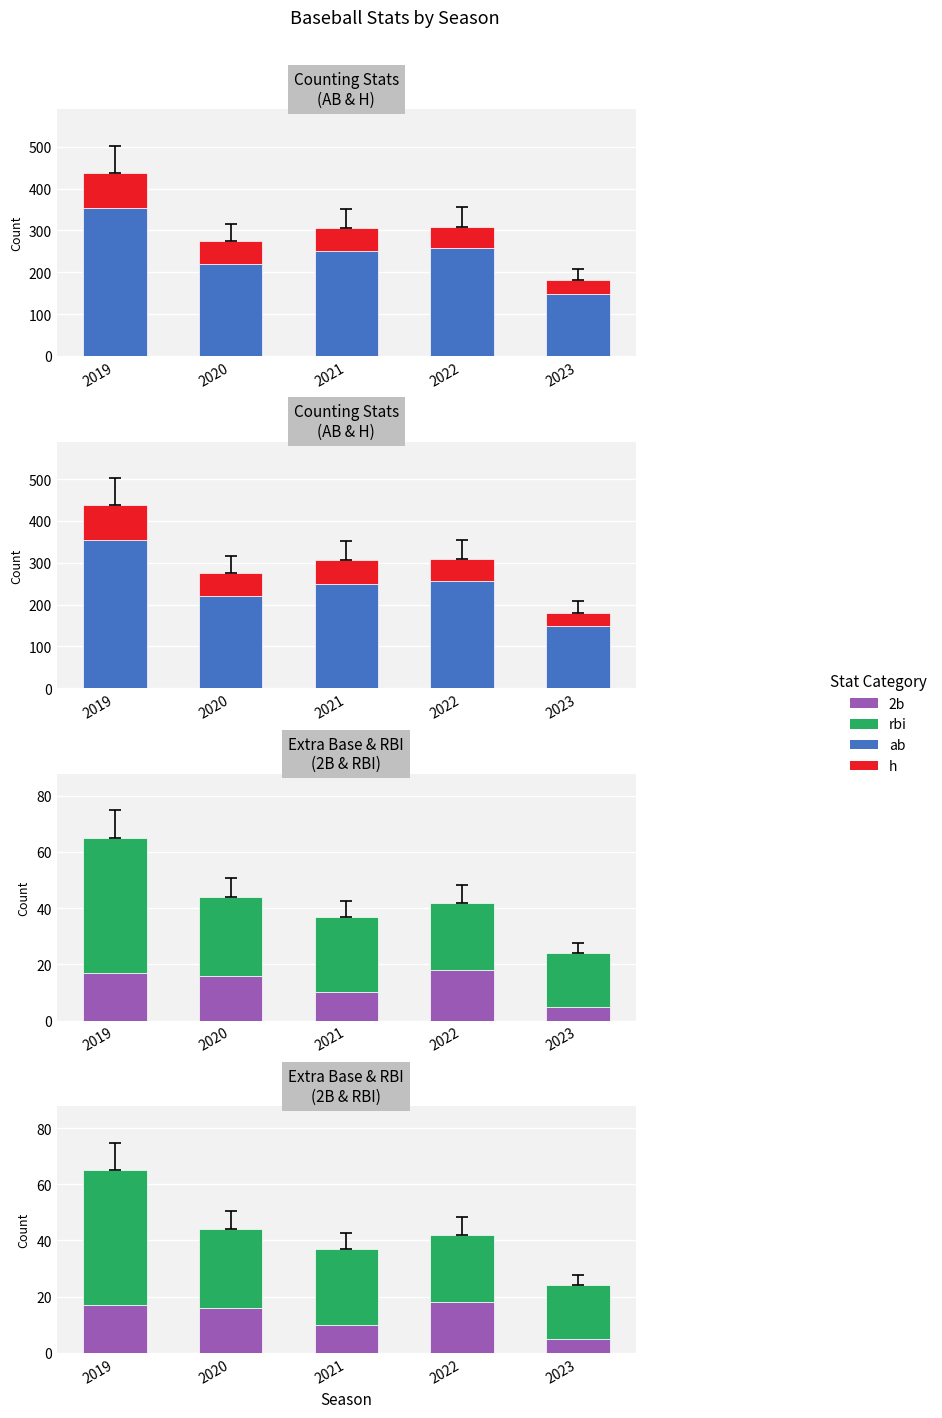

True or false: 2b has a value of 6 at 2020.

False